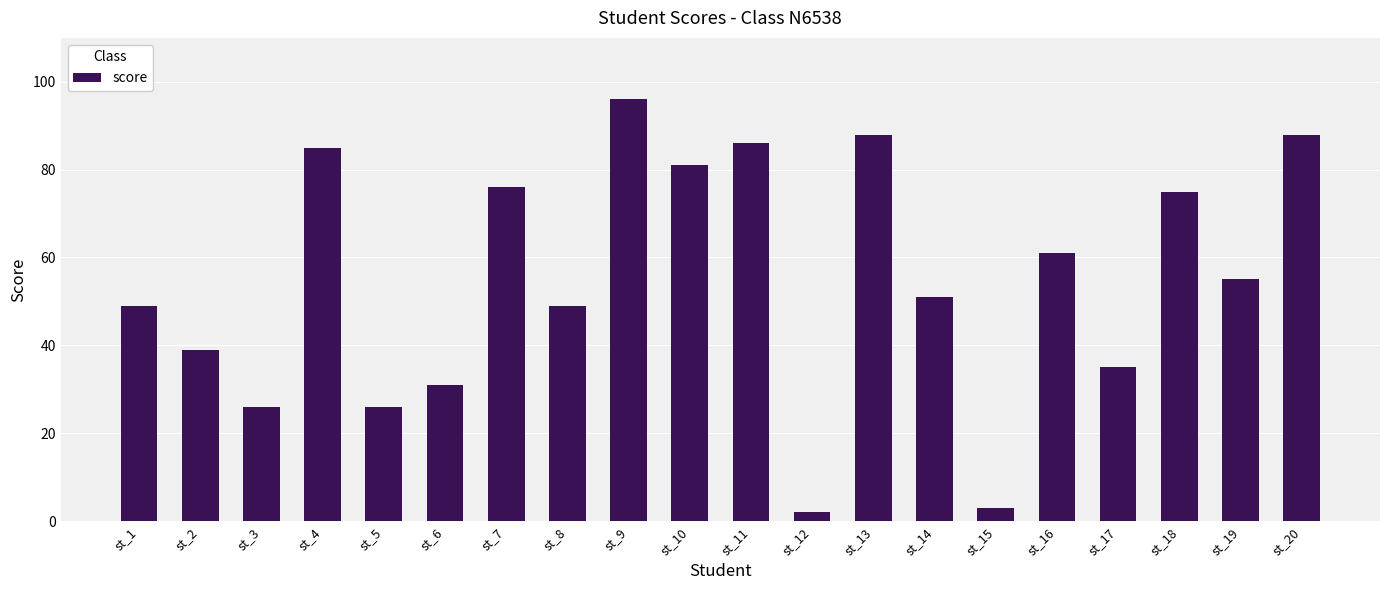

How many series are shown in this chart?

1